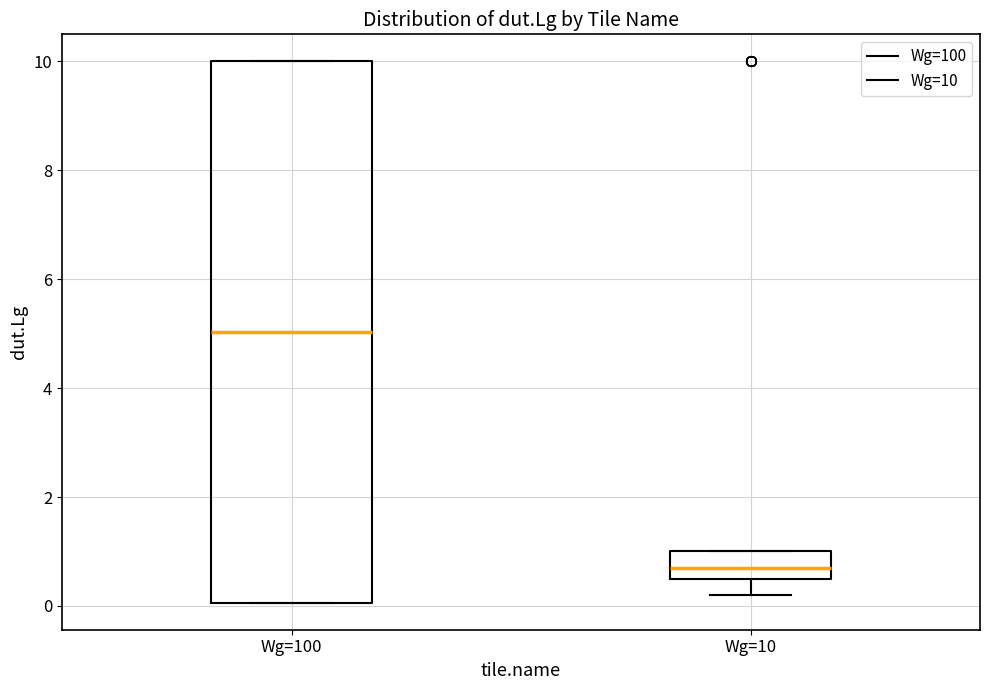

Where is the upper edge of the box for Wg=100 on the y-axis? The values are not printed on the chart, so give them approximately, as read against the axis.

10.0